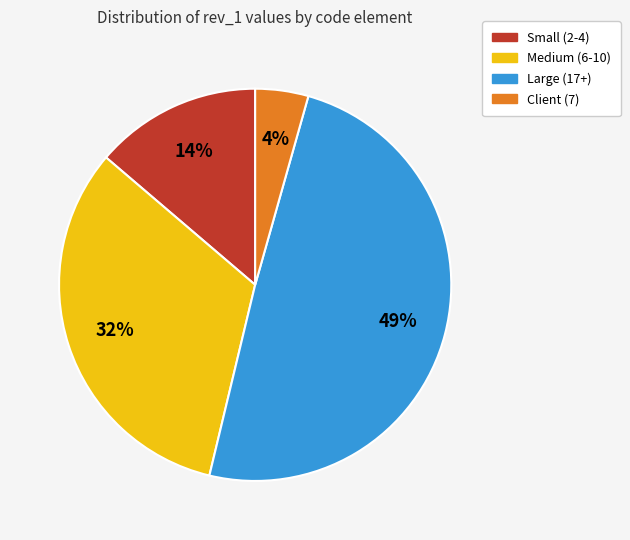

To the nearest percent, what is the difference between the largest and smallest slice percentages?

45%